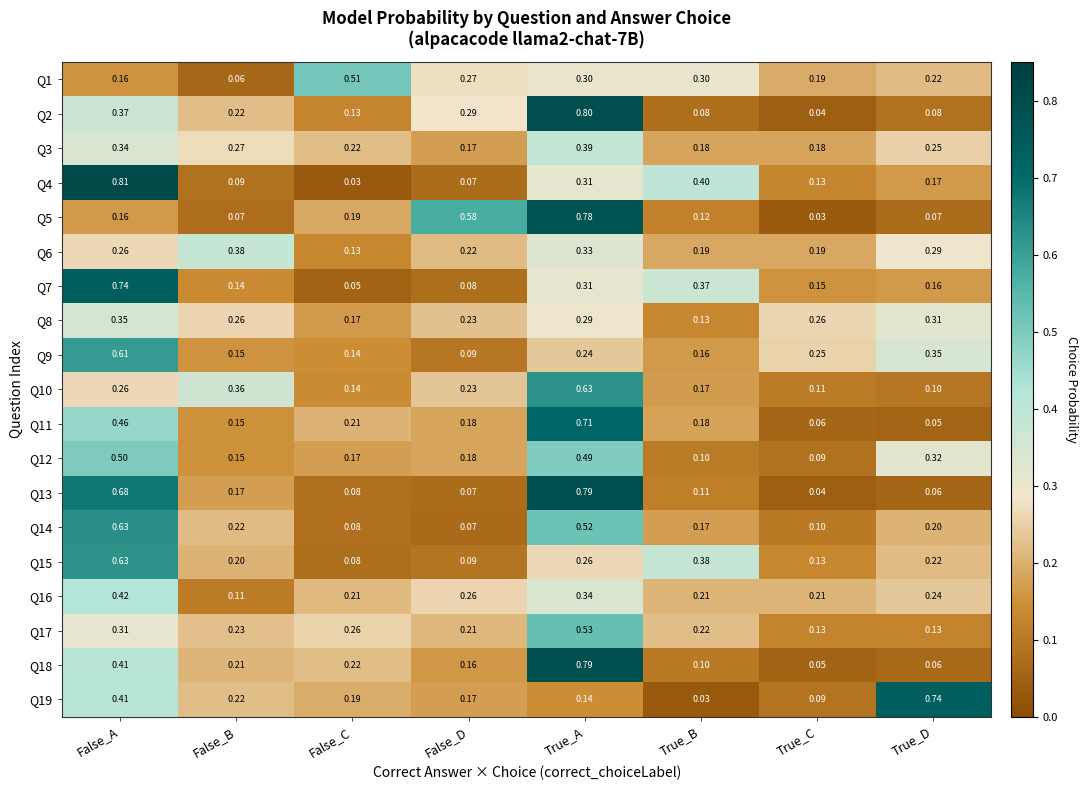

Is the value of Q3 at False_D greater than the value of Q6 at False_A?

No